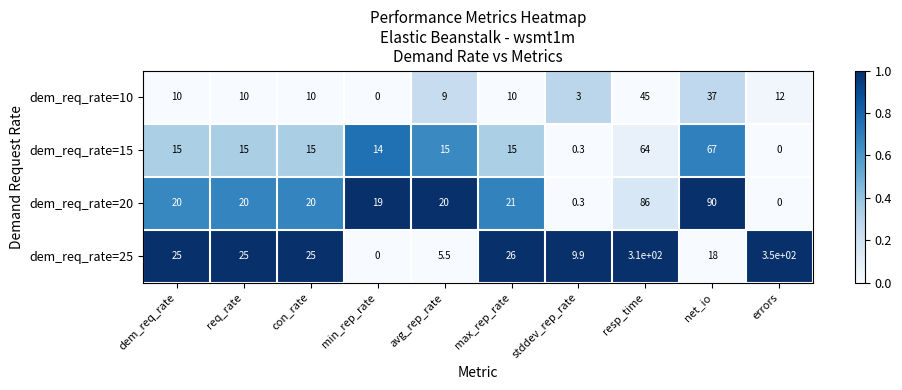

Rank the series by their maximum value, from lowest to highest.

dem_req_rate=10, dem_req_rate=15, dem_req_rate=20, dem_req_rate=25